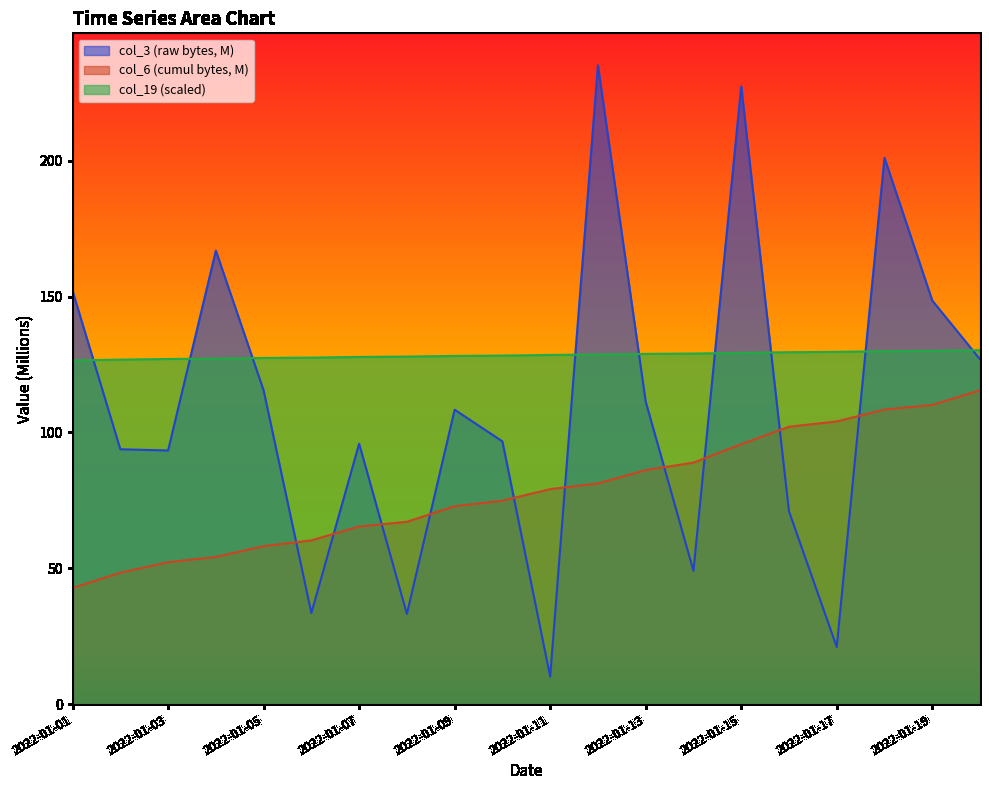

Reading right to left, list all the values displayed in this chart.

col_3: 2022-01-20=126.9	2022-01-19=148.6	2022-01-18=201.1	2022-01-17=21.0	2022-01-16=71.0	2022-01-15=227.4	2022-01-14=49.0	2022-01-13=111.4	2022-01-12=235.1	2022-01-11=10.1	2022-01-10=96.7	2022-01-09=108.4	2022-01-08=33.2	2022-01-07=95.9	2022-01-06=33.5	2022-01-05=115.5	2022-01-04=166.9	2022-01-03=93.4	2022-01-02=93.8	2022-01-01=152.1
col_6: 2022-01-20=115.5	2022-01-19=110.1	2022-01-18=108.4	2022-01-17=104.0	2022-01-16=102.1	2022-01-15=95.7	2022-01-14=88.9	2022-01-13=86.1	2022-01-12=81.2	2022-01-11=79.1	2022-01-10=74.9	2022-01-09=72.8	2022-01-08=67.1	2022-01-07=65.4	2022-01-06=60.3	2022-01-05=58.1	2022-01-04=54.2	2022-01-03=52.2	2022-01-02=48.4	2022-01-01=42.7
col_19: 2022-01-20=130.3	2022-01-19=130.0	2022-01-18=129.9	2022-01-17=129.6	2022-01-16=129.5	2022-01-15=129.3	2022-01-14=129.0	2022-01-13=128.9	2022-01-12=128.6	2022-01-11=128.5	2022-01-10=128.3	2022-01-09=128.2	2022-01-08=127.9	2022-01-07=127.8	2022-01-06=127.5	2022-01-05=127.4	2022-01-04=127.2	2022-01-03=127.0	2022-01-02=126.8	2022-01-01=126.5